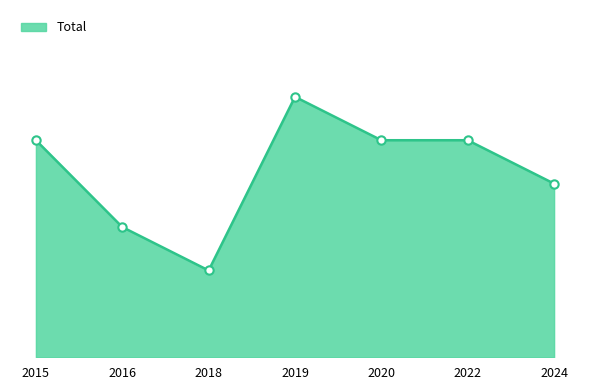

Reading left to right, what are all the values shown in this chart?

2015=5	2016=3	2018=2	2019=6	2020=5	2022=5	2024=4